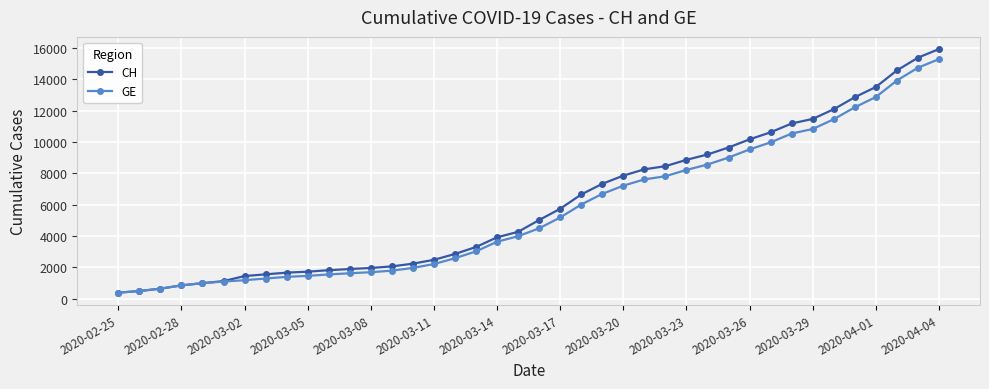

What is the minimum value for GE?

375